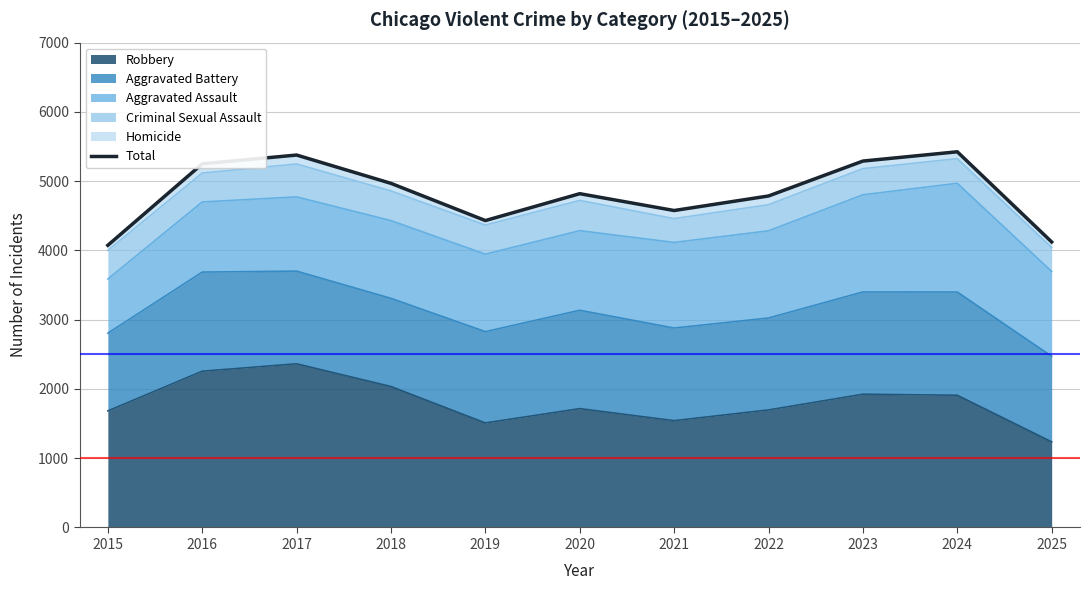

How many data points are less than 4819?

5